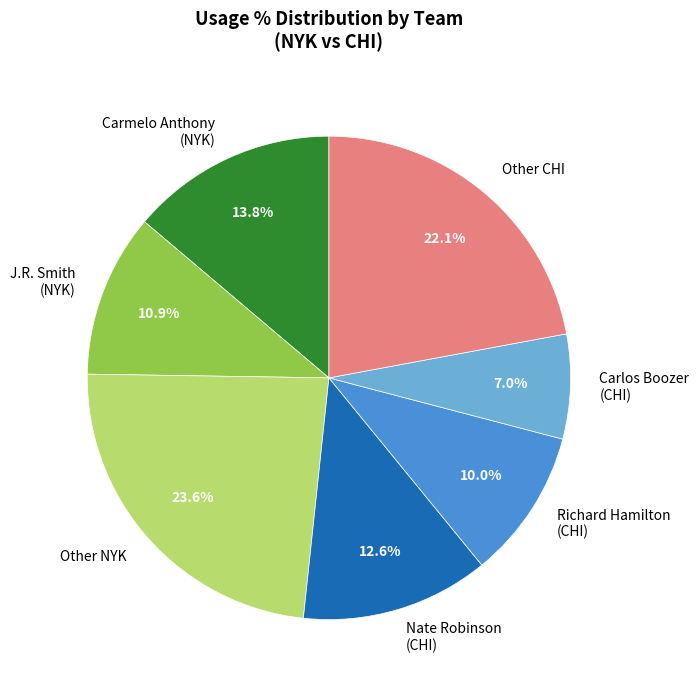

Rank the categories by value from lowest to highest.

Carlos Boozer (CHI), Richard Hamilton (CHI), J.R. Smith (NYK), Nate Robinson (CHI), Carmelo Anthony (NYK), Other CHI, Other NYK